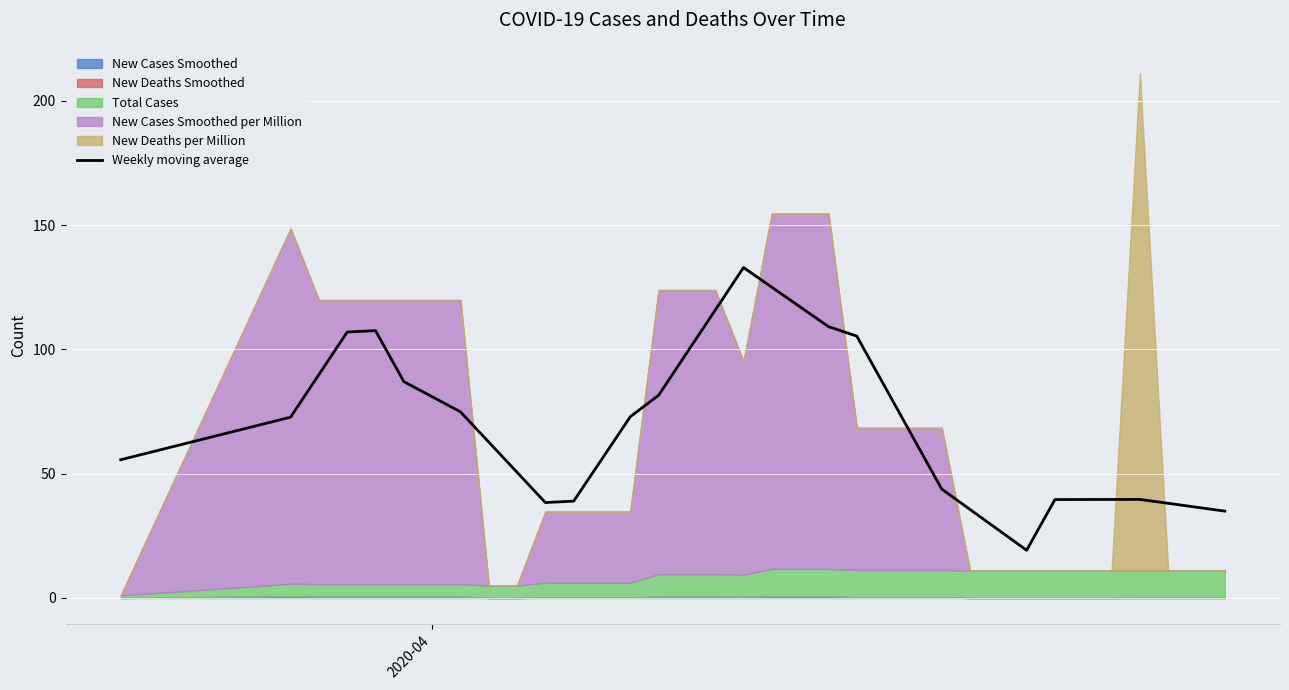

True or false: there are more than 1 points higher than both neighbors.

True